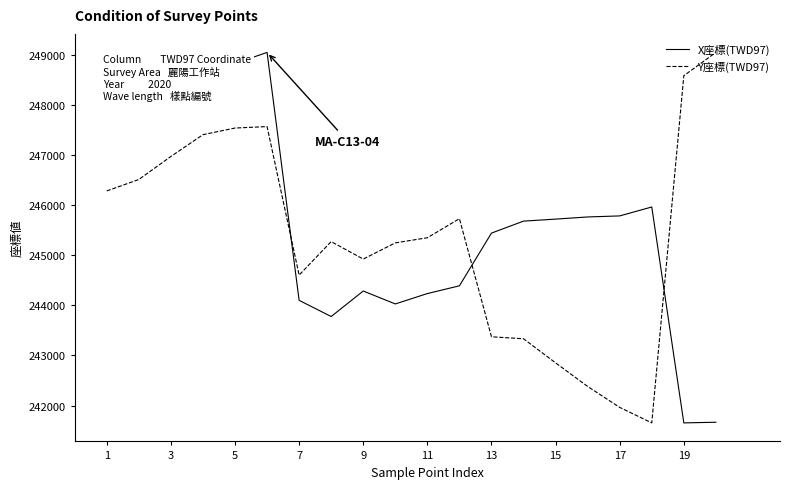

True or false: X座標(TWD97) and Y座標(TWD97) cross at least once.

True